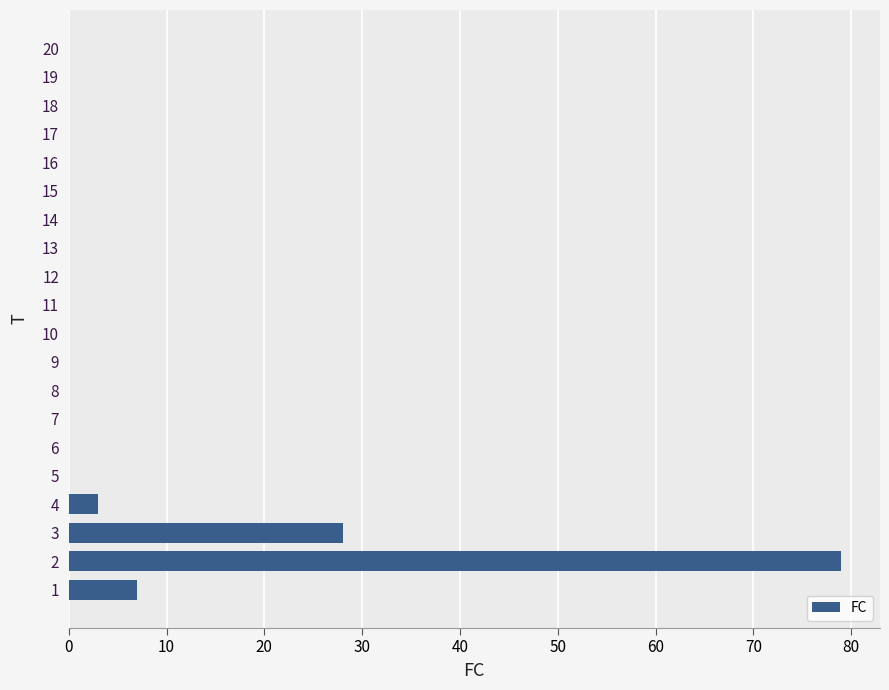

Reading top to bottom, transcribe all the data shown in this chart.

20=0	19=0	18=0	17=0	16=0	15=0	14=0	13=0	12=0	11=0	10=0	9=0	8=0	7=0	6=0	5=0	4=3	3=28	2=79	1=7